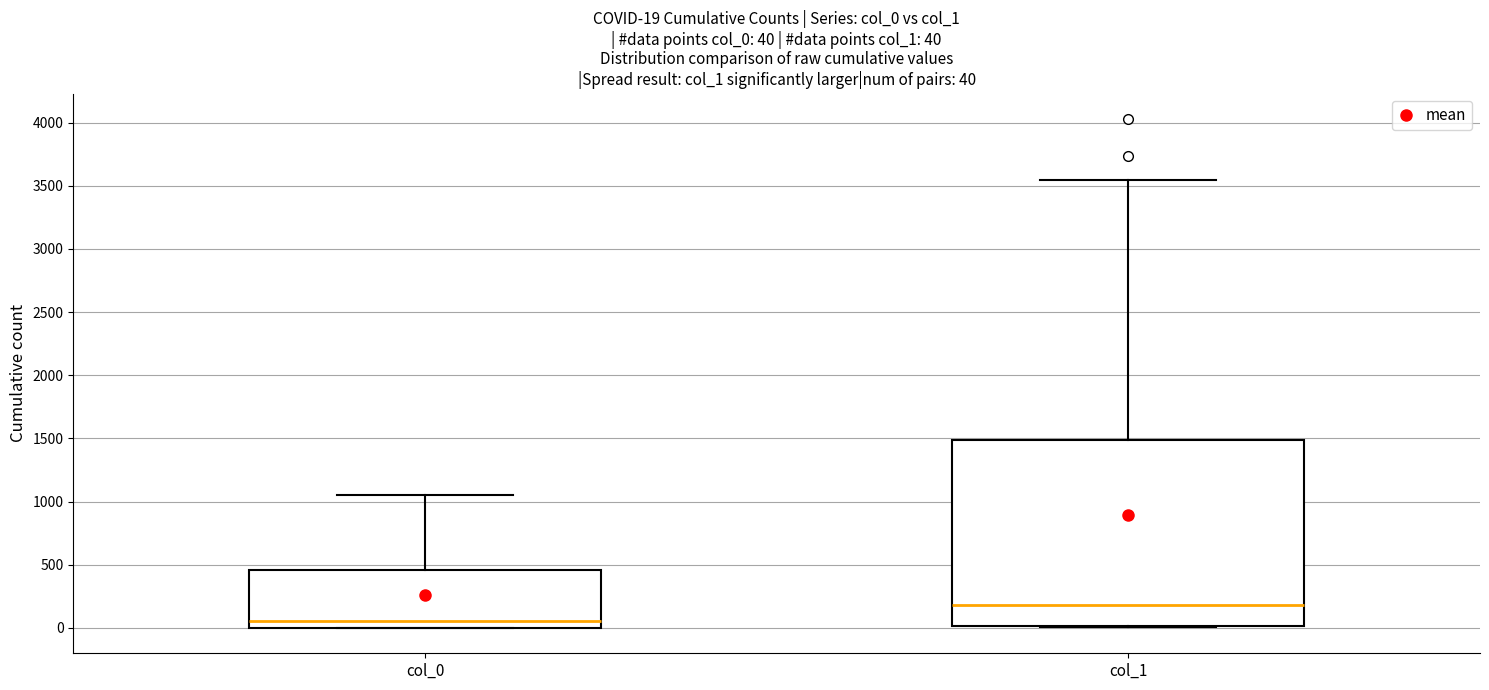

Comparing the boxes themselves (not the whiskers), which one is the tallest?

col_1